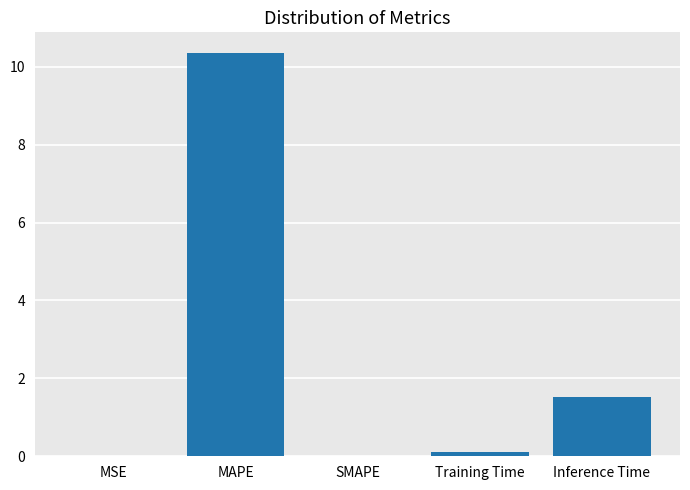

What is the sum of all values?

12.0